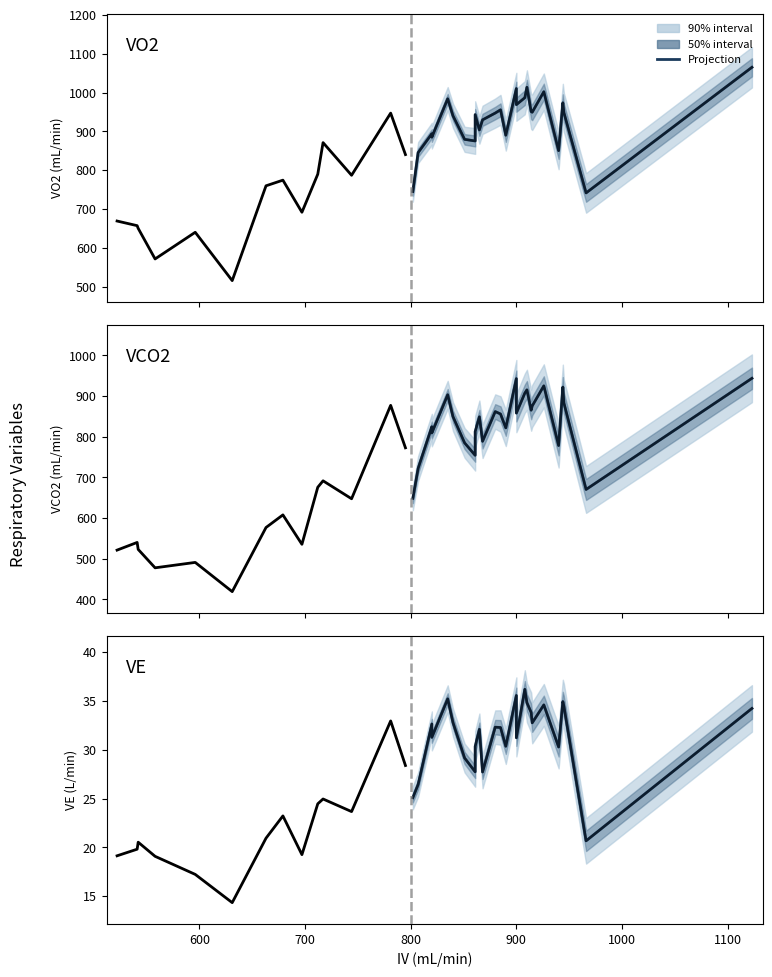

What is the maximum value shown in the chart?

36.2